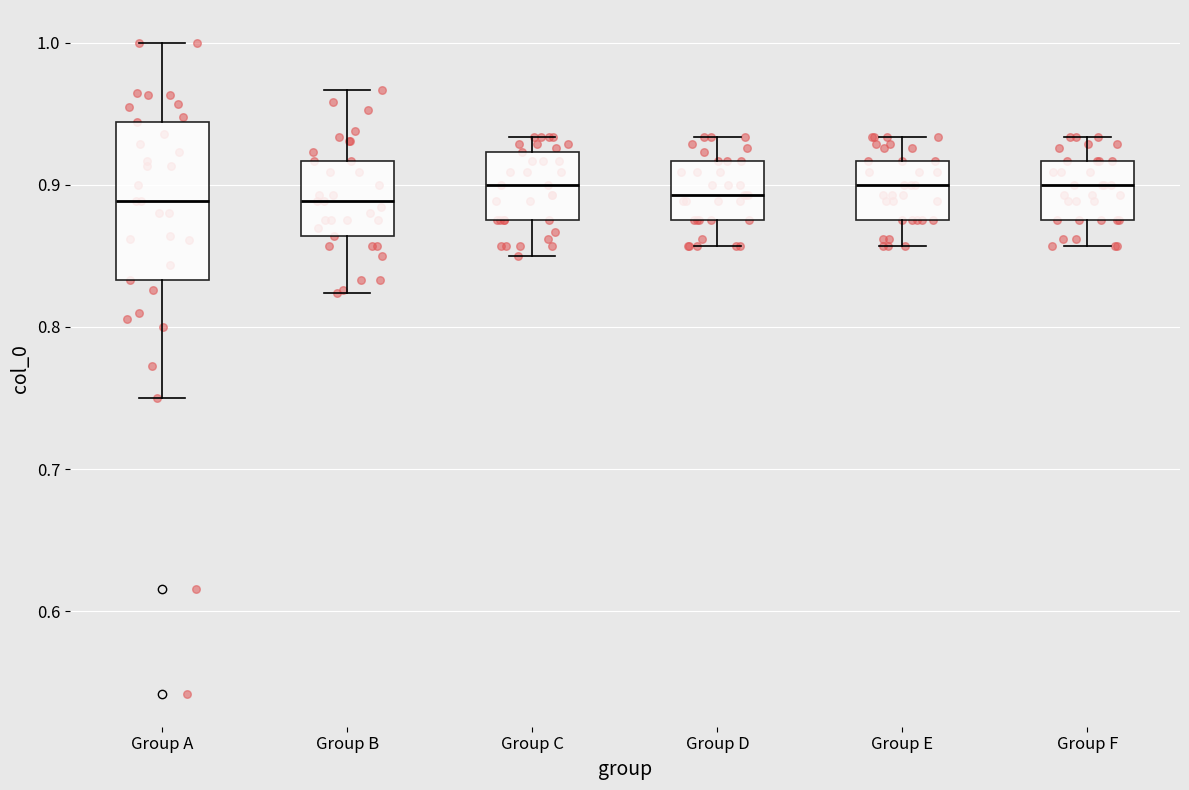

Which box is the tallest, from its lower edge to its upper edge?

Group A